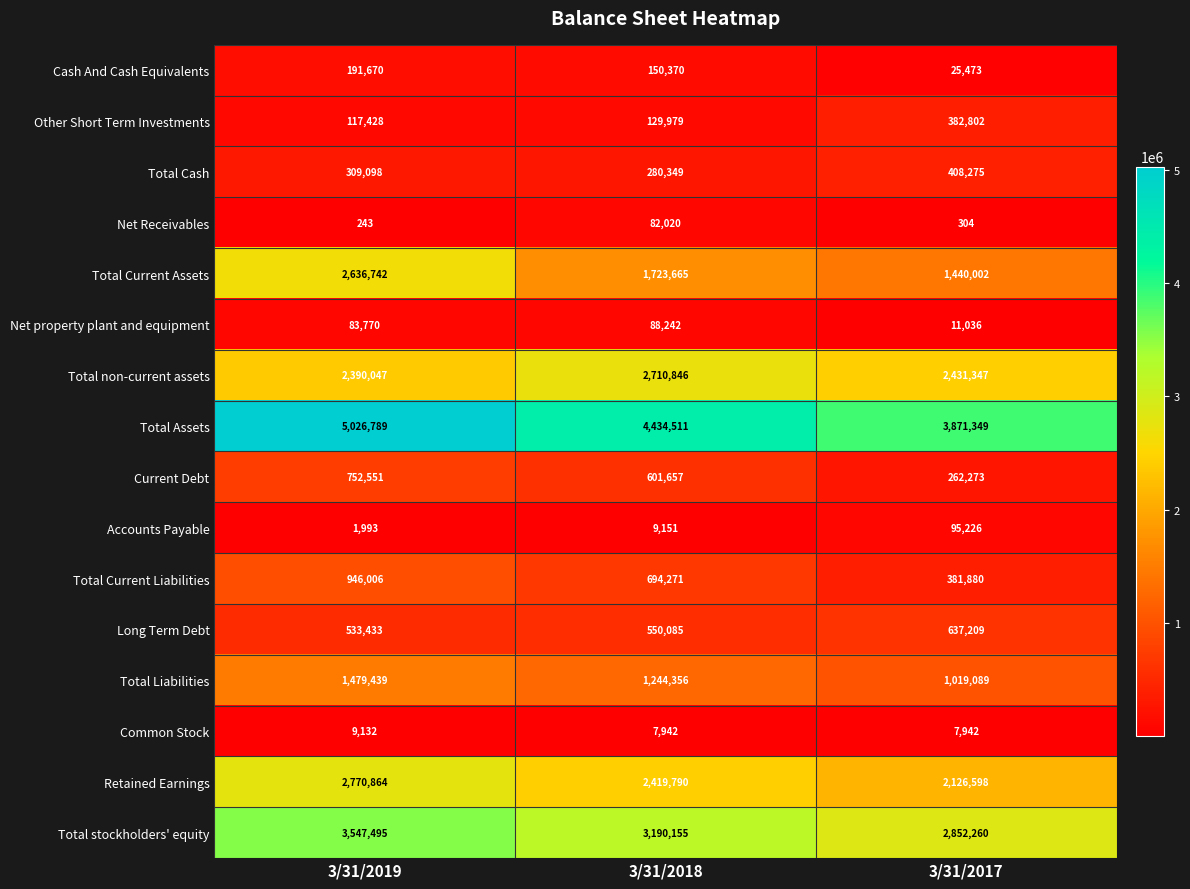

List the series in order of their peak value, lowest first.

Common Stock, Net Receivables, Net property plant and equipment, Accounts Payable, Cash And Cash Equivalents, Other Short Term Investments, Total Cash, Long Term Debt, Current Debt, Total Current Liabilities, Total Liabilities, Total Current Assets, Total non-current assets, Retained Earnings, Total stockholders' equity, Total Assets